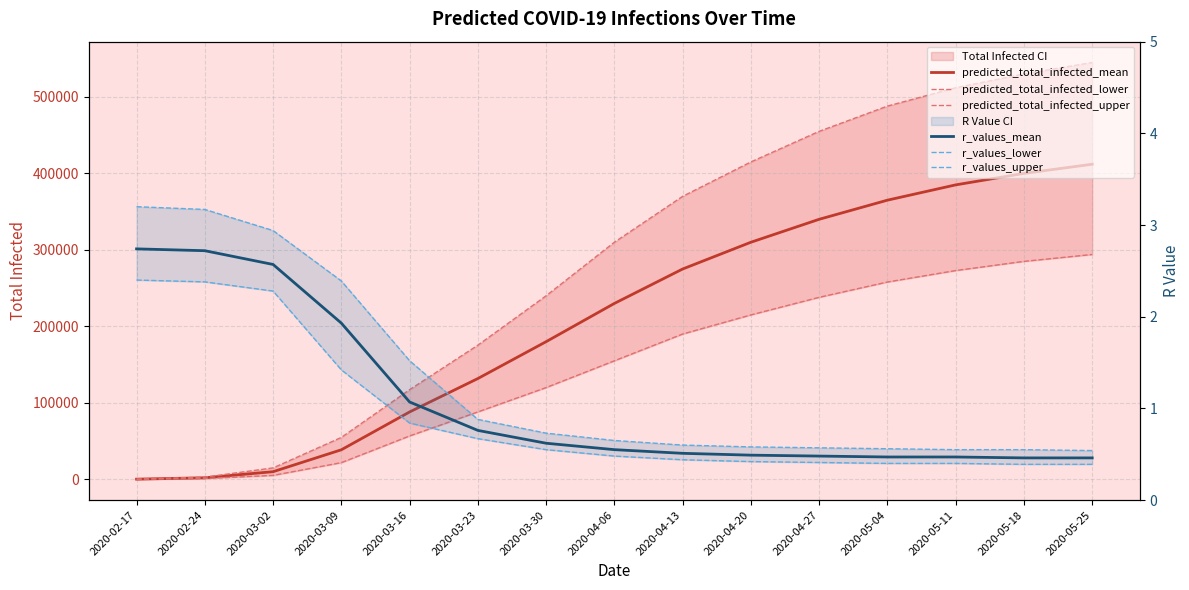

Reading left to right, what are all the values shown in this chart?

predicted_total_infected_mean: 2020-02-17=255.0	2020-02-24=2038.0	2020-03-02=10014.0	2020-03-09=38651.0	2020-03-16=88112.0	2020-03-23=131799.0	2020-03-30=180000.0	2020-04-06=230000.0	2020-04-13=275000.0	2020-04-20=310000.0	2020-04-27=340000.0	2020-05-04=365000.0	2020-05-11=385000.0	2020-05-18=400000.0	2020-05-25=412000.0
predicted_total_infected_lower: 2020-02-17=134.0	2020-02-24=1074.0	2020-03-02=5181.0	2020-03-09=21843.0	2020-03-16=56756.0	2020-03-23=88175.0	2020-03-30=120000.0	2020-04-06=155000.0	2020-04-13=190000.0	2020-04-20=215000.0	2020-04-27=238000.0	2020-05-04=258000.0	2020-05-11=273000.0	2020-05-18=285000.0	2020-05-25=294000.0
predicted_total_infected_upper: 2020-02-17=367.0	2020-02-24=2930.0	2020-03-02=14979.0	2020-03-09=54804.0	2020-03-16=117219.0	2020-03-23=175413.0	2020-03-30=240000.0	2020-04-06=310000.0	2020-04-13=370000.0	2020-04-20=415000.0	2020-04-27=455000.0	2020-05-04=488000.0	2020-05-11=512000.0	2020-05-18=530000.0	2020-05-25=545000.0
r_values_mean: 2020-02-17=2.7	2020-02-24=2.7	2020-03-02=2.6	2020-03-09=1.9	2020-03-16=1.1	2020-03-23=0.8	2020-03-30=0.6	2020-04-06=0.6	2020-04-13=0.5	2020-04-20=0.5	2020-04-27=0.5	2020-05-04=0.5	2020-05-11=0.5	2020-05-18=0.5	2020-05-25=0.5
r_values_lower: 2020-02-17=2.4	2020-02-24=2.4	2020-03-02=2.3	2020-03-09=1.4	2020-03-16=0.8	2020-03-23=0.7	2020-03-30=0.6	2020-04-06=0.5	2020-04-13=0.4	2020-04-20=0.4	2020-04-27=0.4	2020-05-04=0.4	2020-05-11=0.4	2020-05-18=0.4	2020-05-25=0.4
r_values_upper: 2020-02-17=3.2	2020-02-24=3.2	2020-03-02=2.9	2020-03-09=2.4	2020-03-16=1.5	2020-03-23=0.9	2020-03-30=0.7	2020-04-06=0.7	2020-04-13=0.6	2020-04-20=0.6	2020-04-27=0.6	2020-05-04=0.6	2020-05-11=0.6	2020-05-18=0.6	2020-05-25=0.5